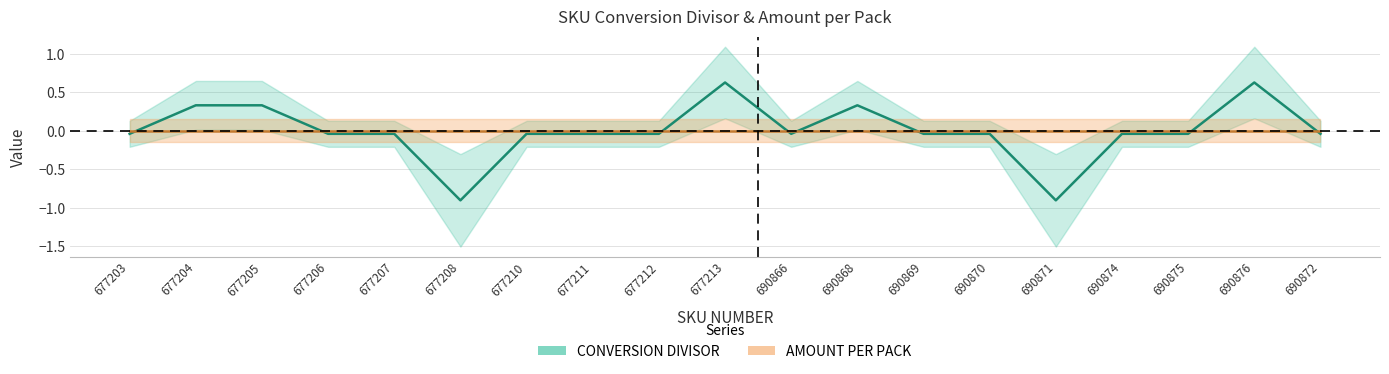

The value at 690868 is 0.3. True or false?

True